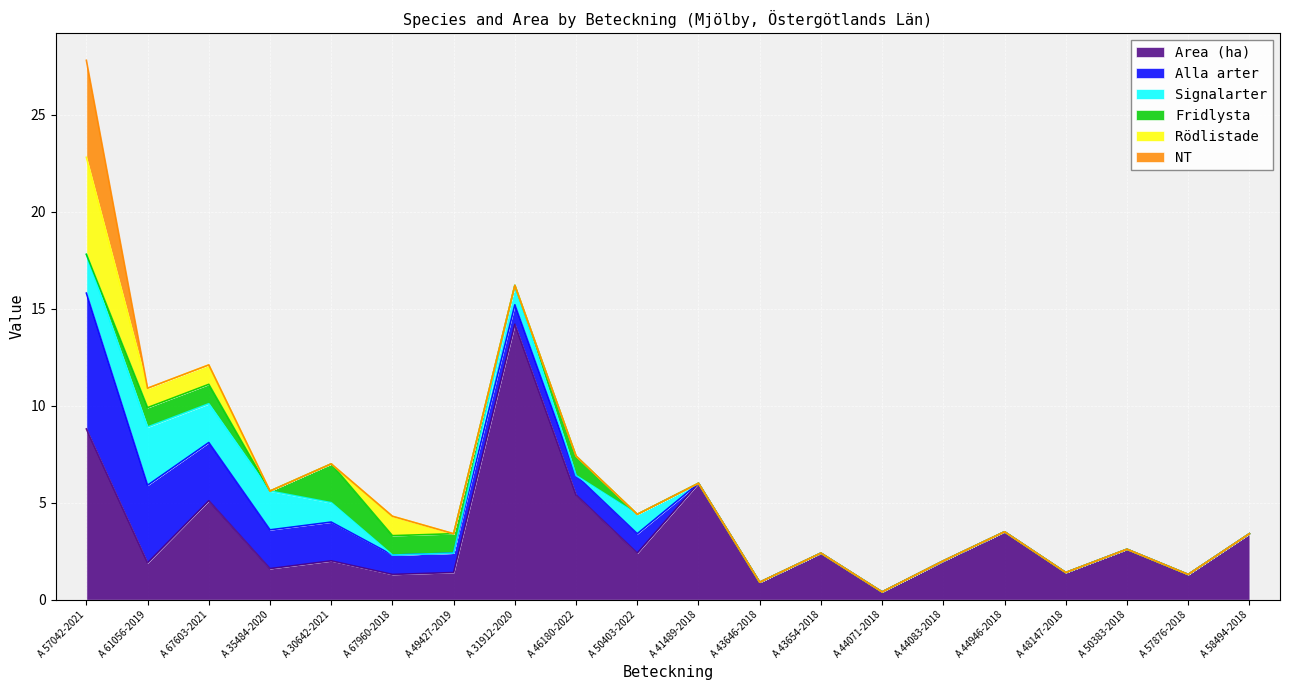

How many interior local valleys does the Area (ha) series have?

8